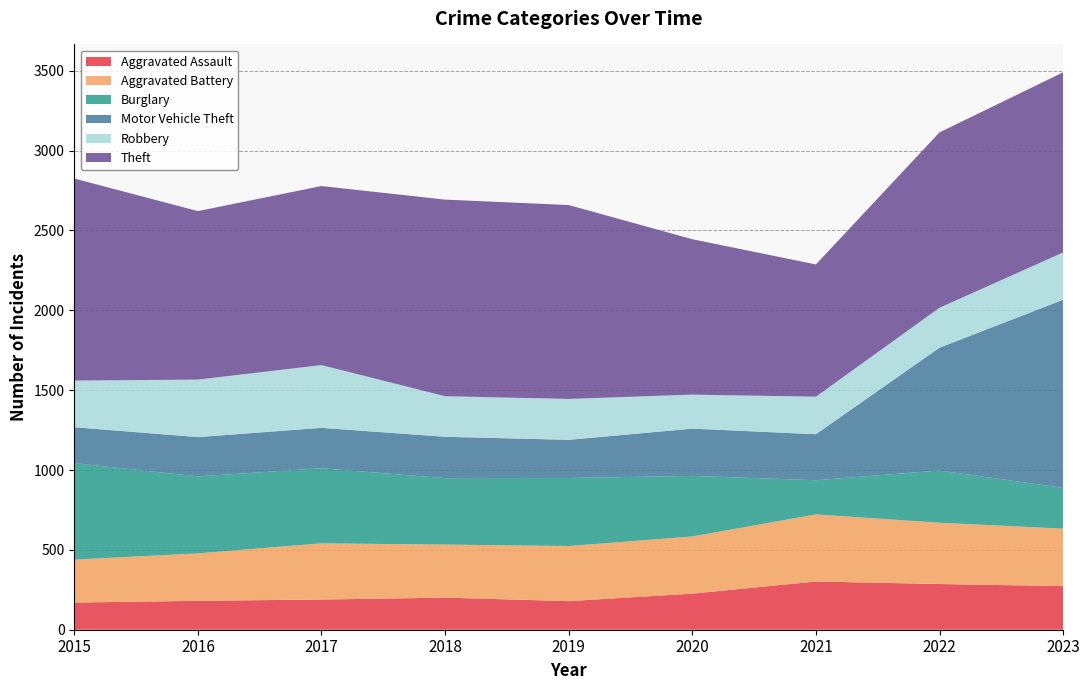

Reading left to right, transcribe all the data shown in this chart.

Aggravated Assault: 2015=170	2016=181	2017=189	2018=201	2019=179	2020=226	2021=302	2022=286	2023=273
Aggravated Battery: 2015=269	2016=297	2017=352	2018=332	2019=345	2020=358	2021=420	2022=384	2023=360
Burglary: 2015=604	2016=482	2017=470	2018=416	2019=426	2020=379	2021=214	2022=327	2023=255
Motor Vehicle Theft: 2015=225	2016=246	2017=253	2018=259	2019=239	2020=296	2021=288	2022=769	2023=1178
Robbery: 2015=292	2016=360	2017=393	2018=254	2019=256	2020=213	2021=235	2022=250	2023=296
Theft: 2015=1265	2016=1055	2017=1121	2018=1231	2019=1214	2020=973	2021=828	2022=1098	2023=1128